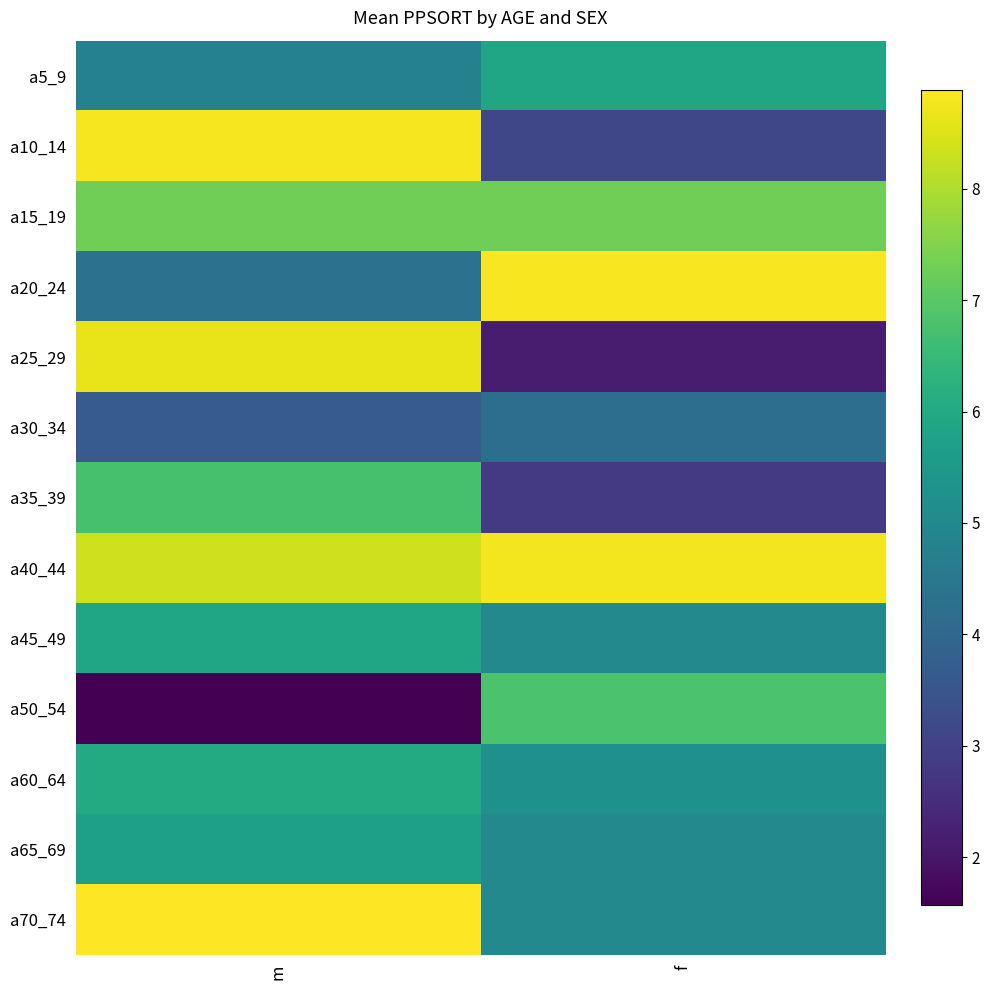

Reading right to left, transcribe all the data shown in this chart.

a5_9: f=5.9	m=4.8
a10_14: f=3.1	m=8.8
a15_19: f=7.3	m=7.3
a20_24: f=8.8	m=4.3
a25_29: f=2.1	m=8.6
a30_34: f=4.2	m=3.7
a35_39: f=2.8	m=6.7
a40_44: f=8.8	m=8.4
a45_49: f=5.0	m=5.9
a50_54: f=6.8	m=1.6
a60_64: f=5.3	m=6.0
a65_69: f=5.0	m=5.7
a70_74: f=5.0	m=8.9